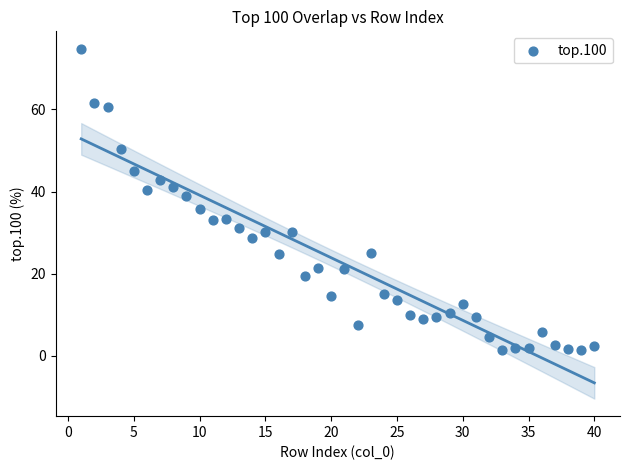

What is the range of Y values (max minus min)?

73.3